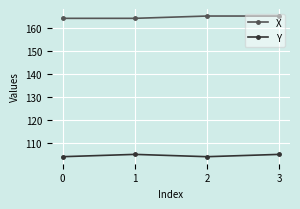

What is the maximum value shown in the chart?

165